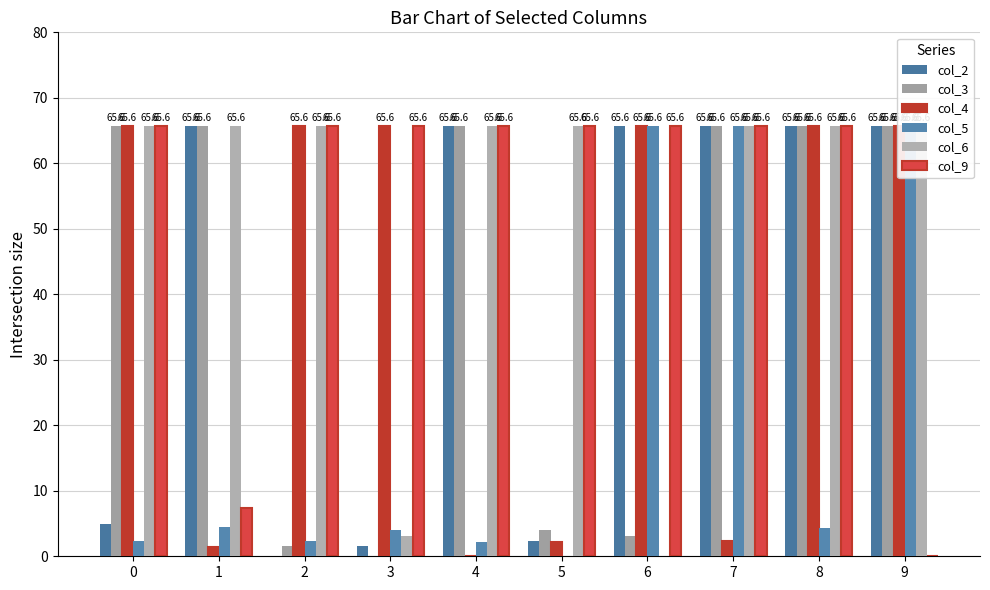

What is the value of the col_6 bar at the 5th from the left?

65.6